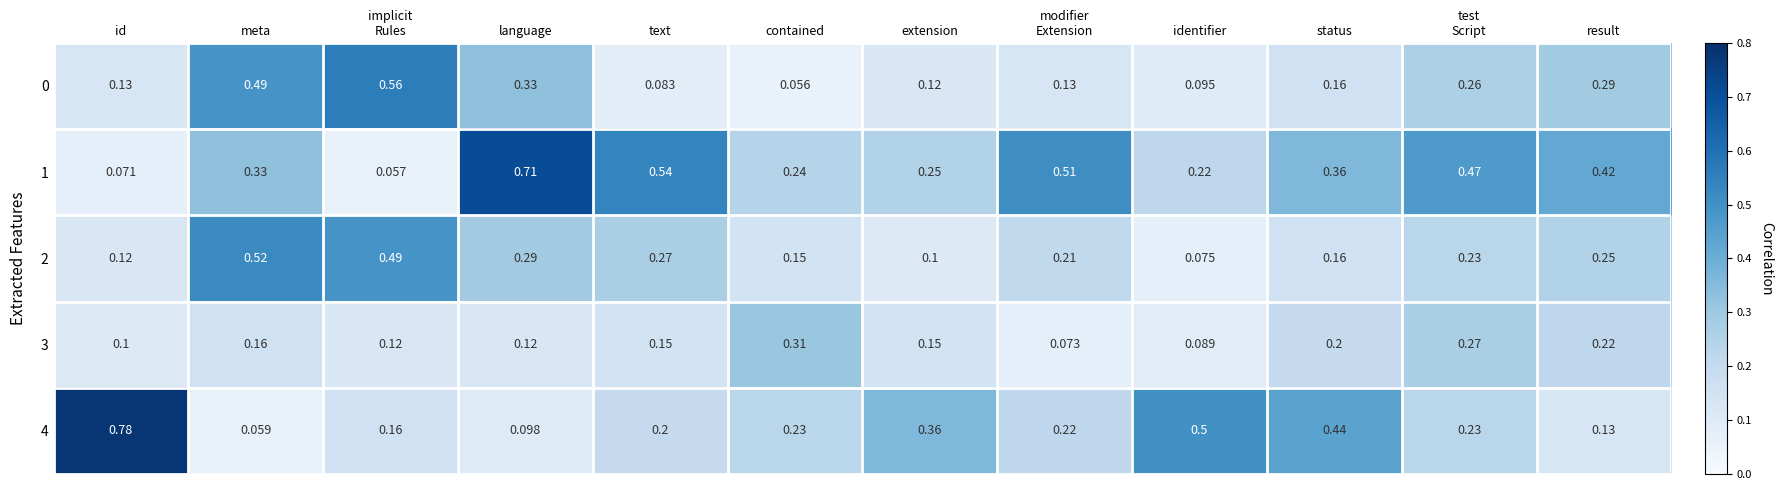

At which category is the sum across all series the highest?

meta